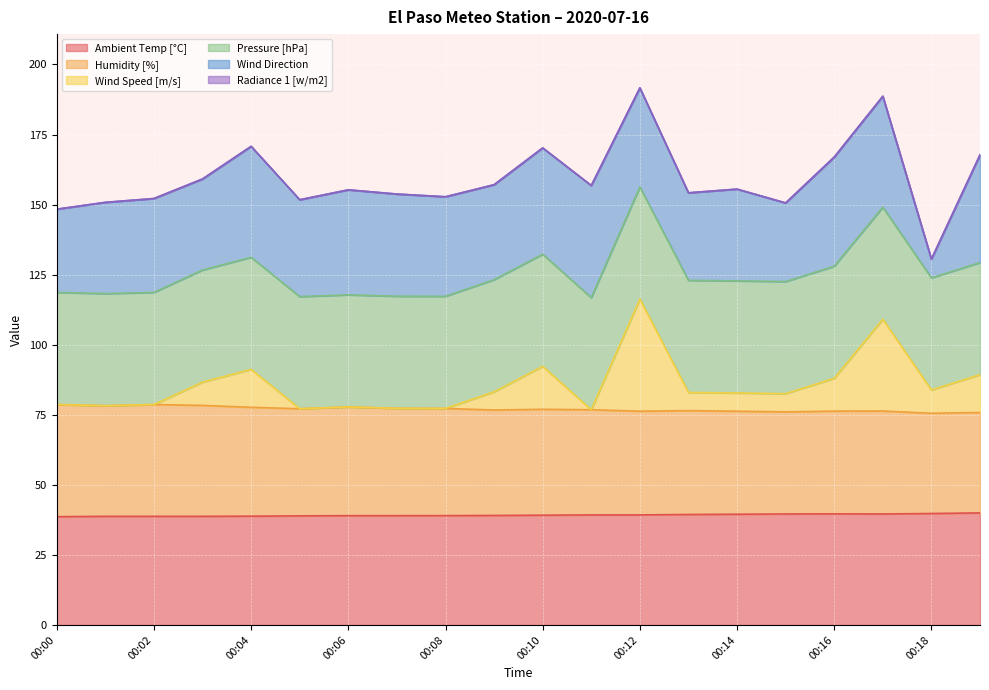

At which category does the chart reach its minimum across all series?

00:00